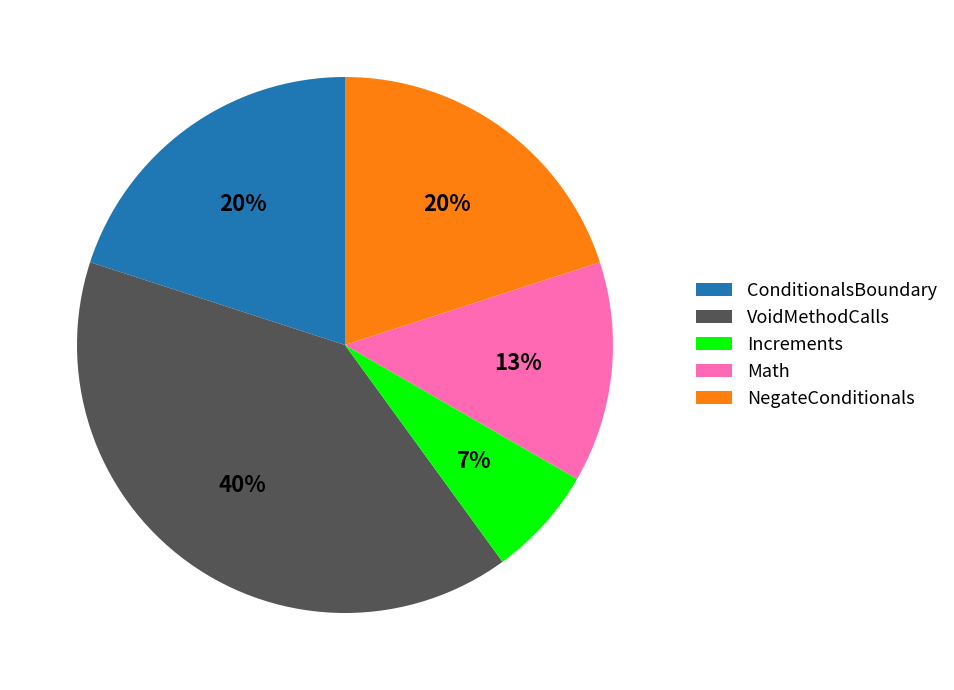

Is there any slice that represents more than half of the pie?

No